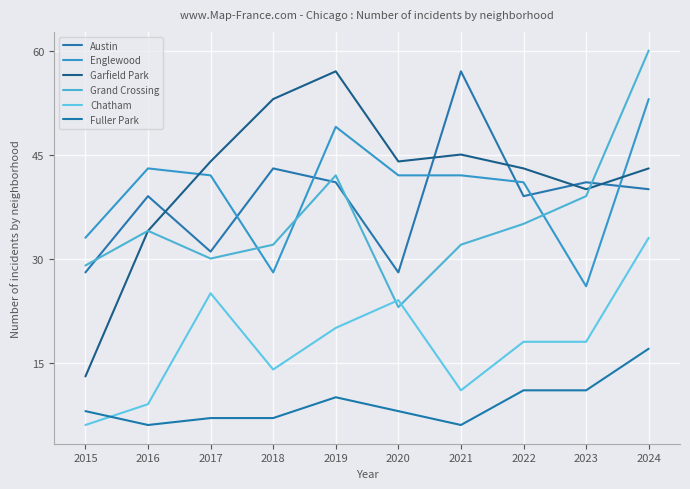

Which series has the largest total across all categories?

Garfield Park